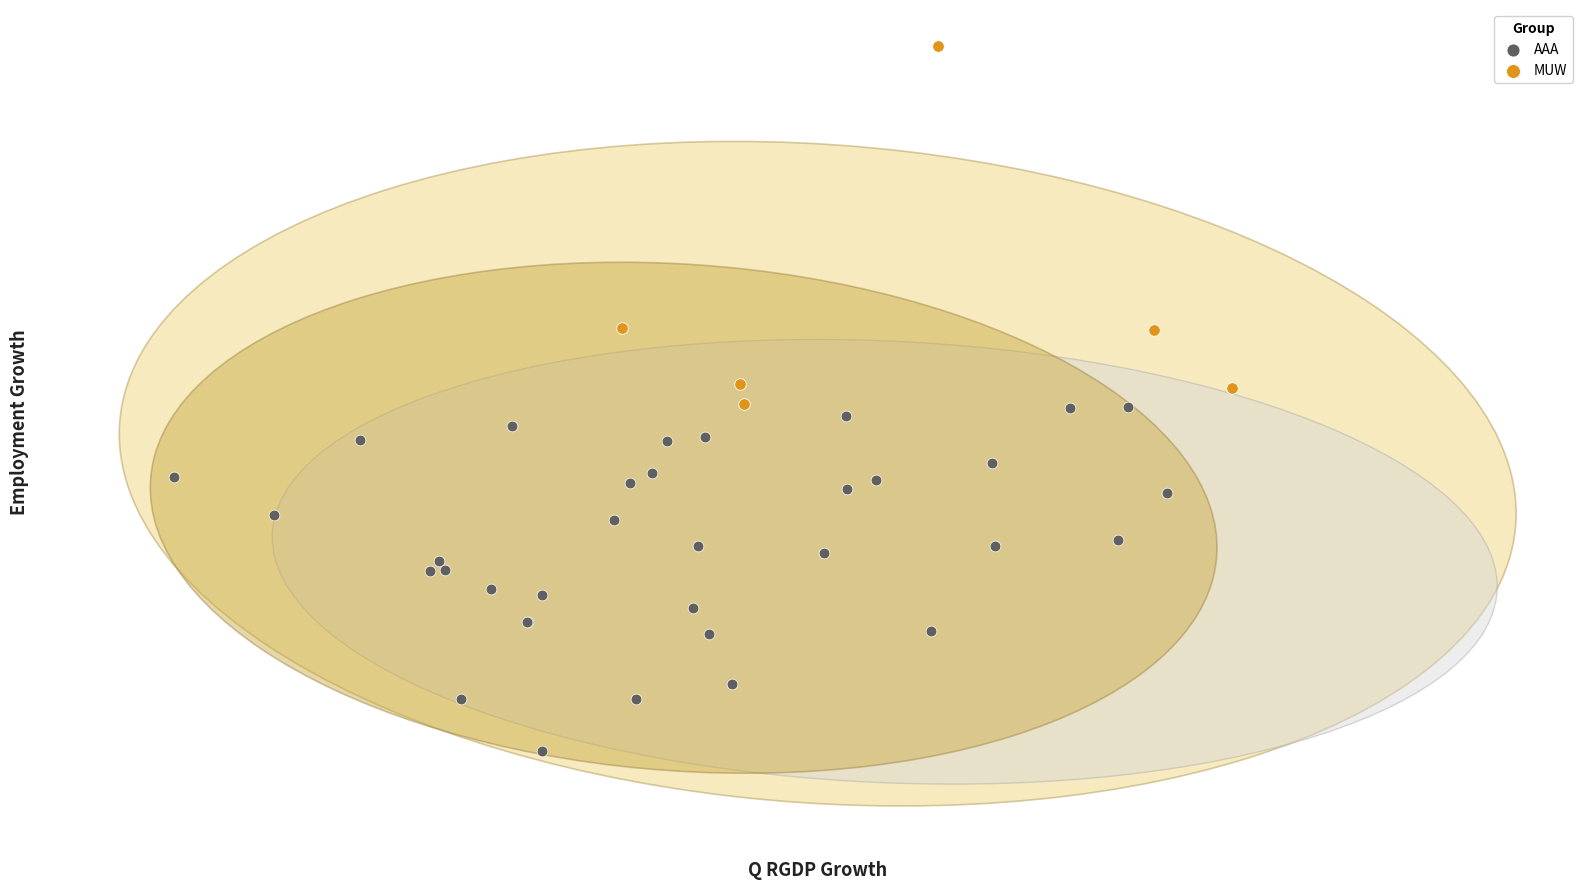

What are all the series names shown in the legend?

AAA, MUW